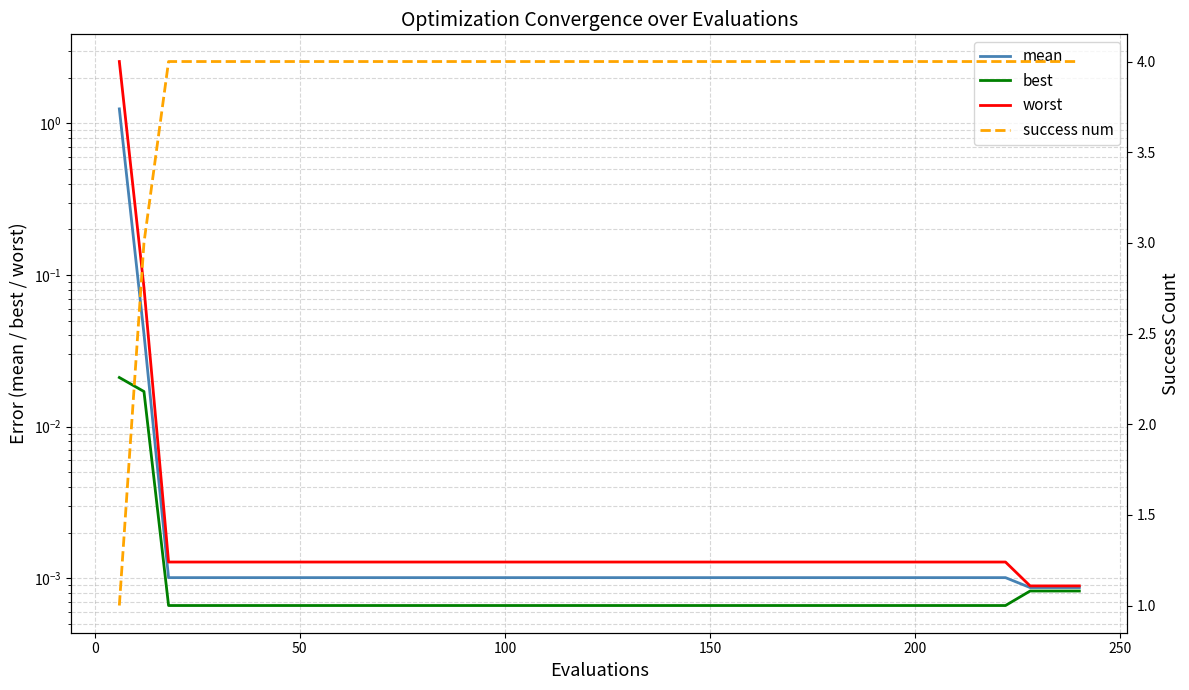

Does the chart display data point markers on the line(s)?

No